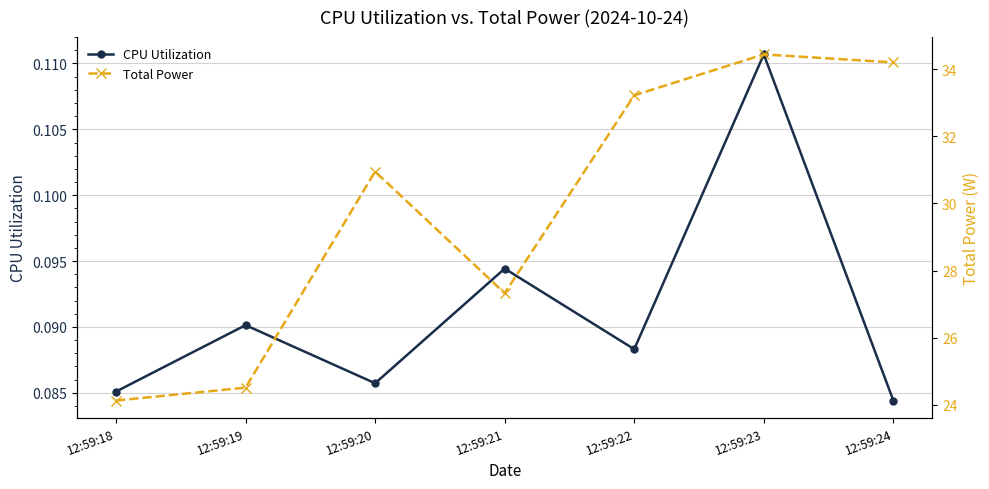

What is the value of the Total Power point at the 1st from the left?

24.1